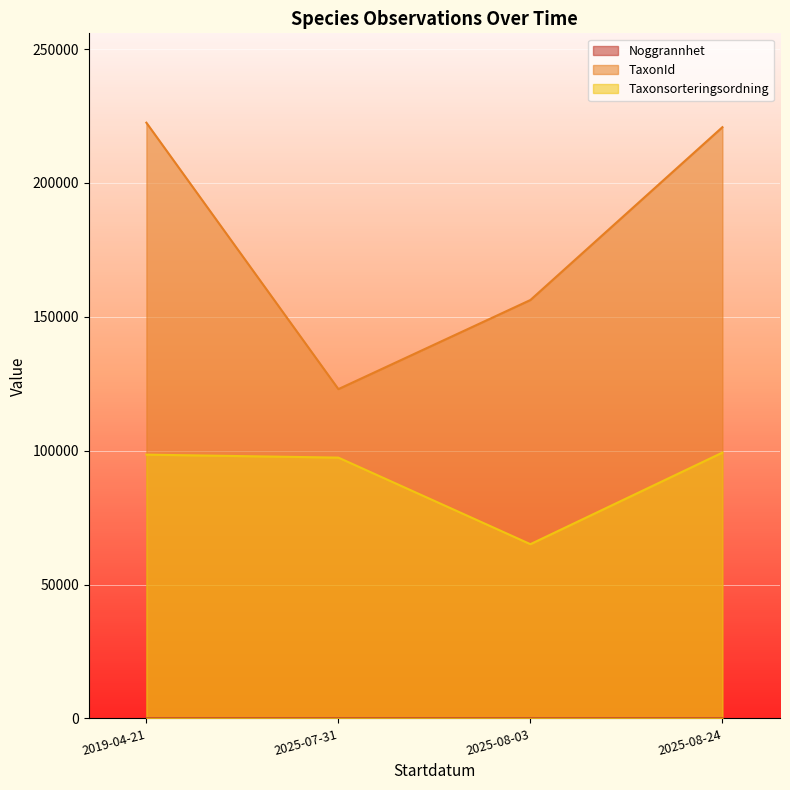

What is the minimum value shown in the chart?

2